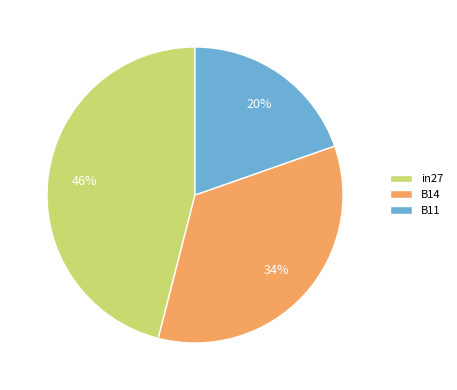

To the nearest percent, what portion does B14 represent?

34%